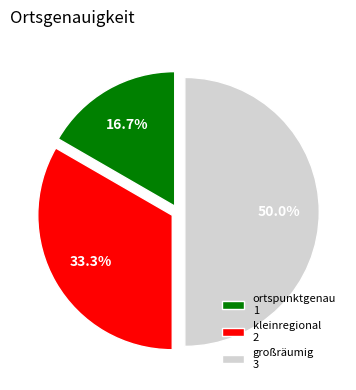

To the nearest percent, what is the difference between the largest and smallest slice percentages?

33%